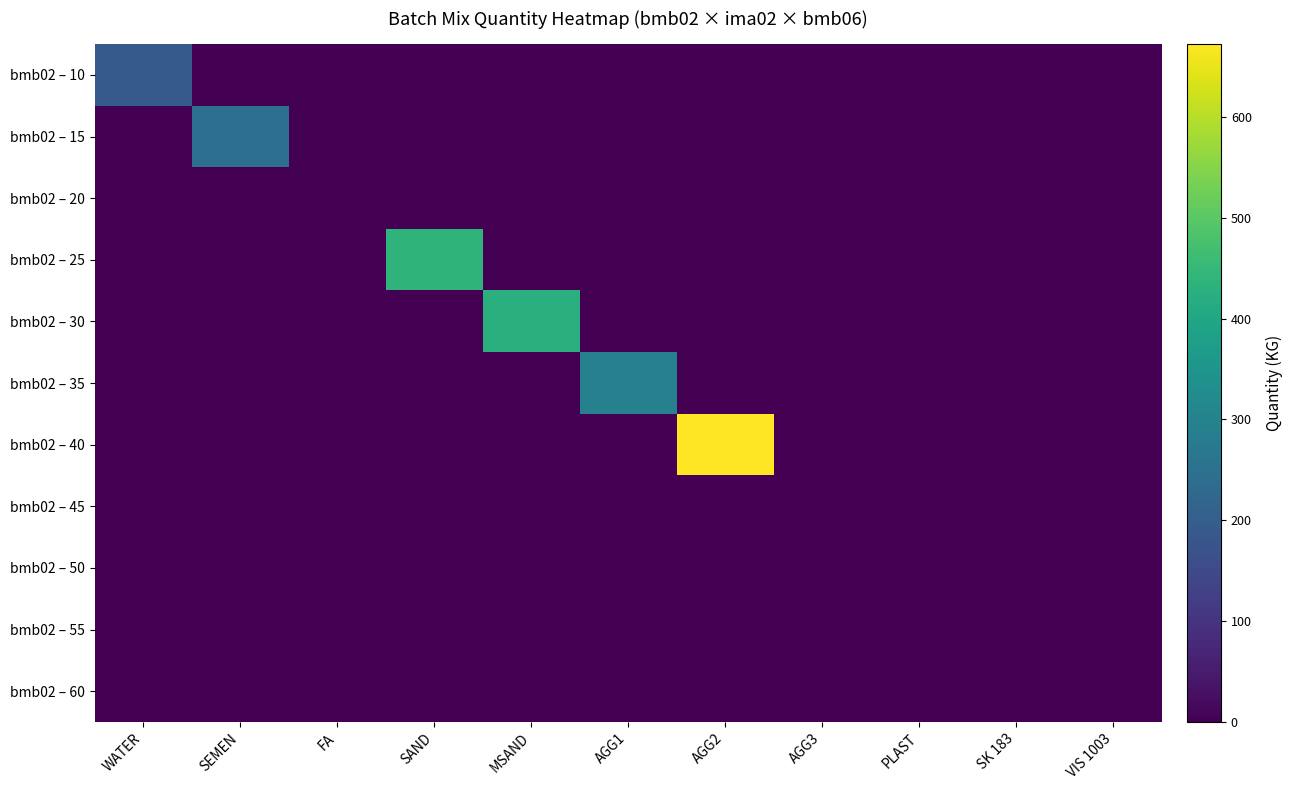

Which series has the largest total across all categories?

bmb02 – 40